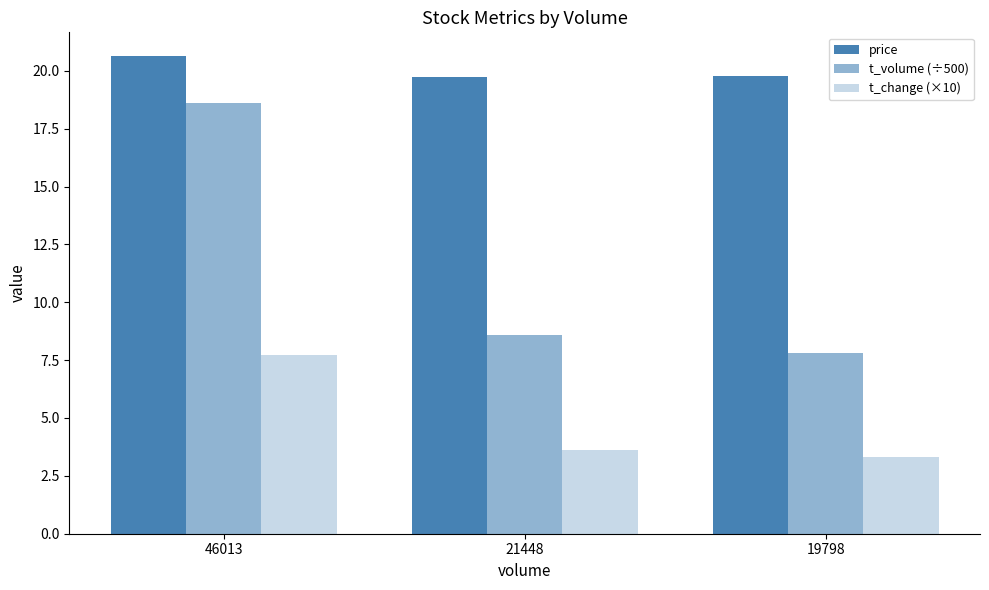

Rank the series at 21448 from highest to lowest value.

price, t_volume (÷500), t_change (×10)